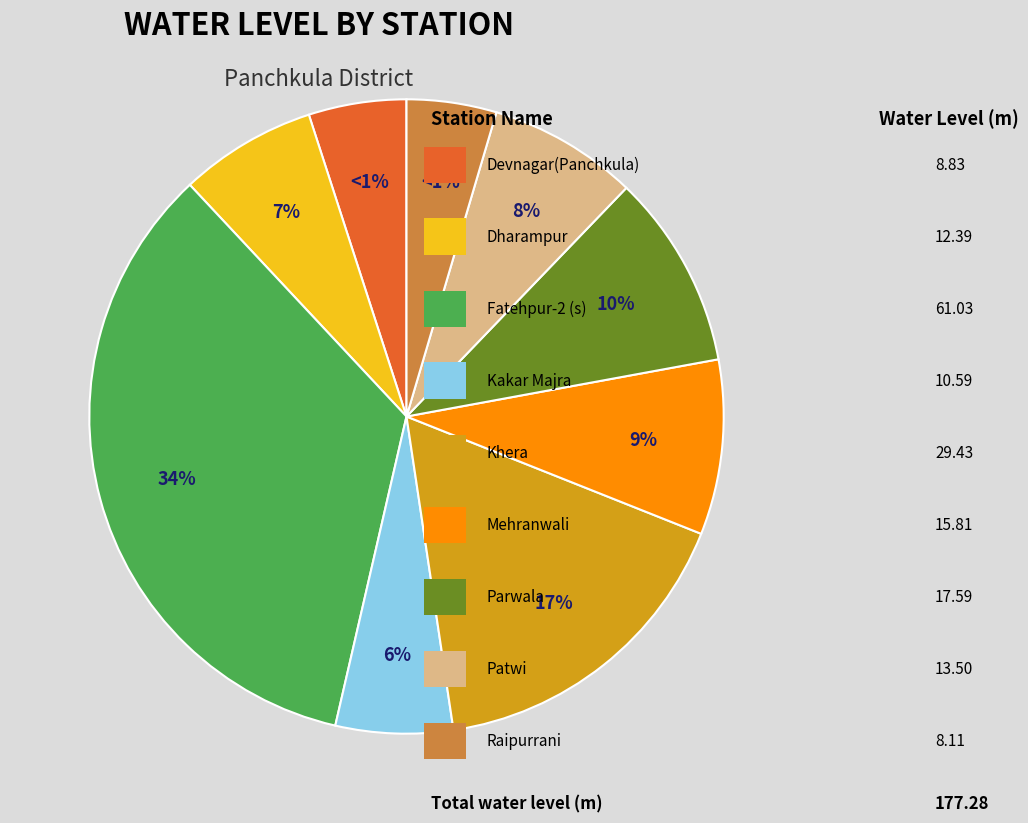

Rank the categories by value from lowest to highest.

Raipurrani, Devnagar(Panchkula), Kakar Majra, Dharampur, Patwi, Mehranwali, Parwala, Khera, Fatehpur-2 (s)